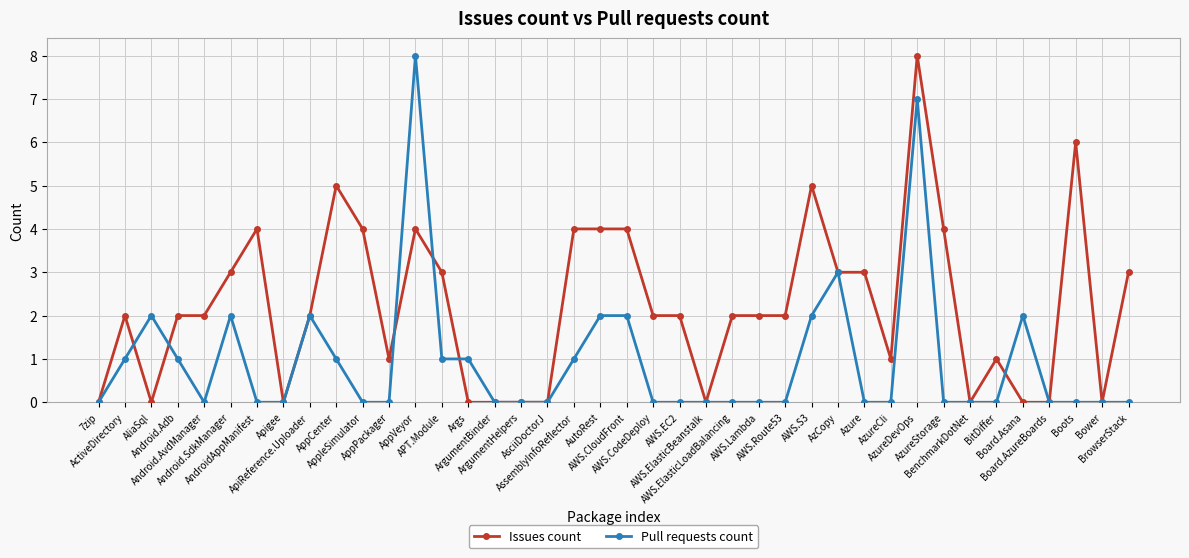

What is the greatest value displayed?

8